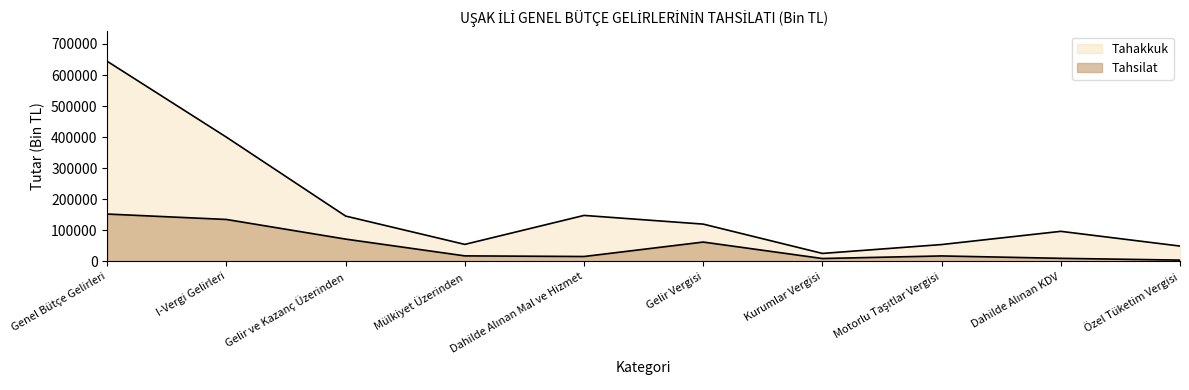

At which category is the sum across all series the highest?

Genel Bütçe Gelirleri